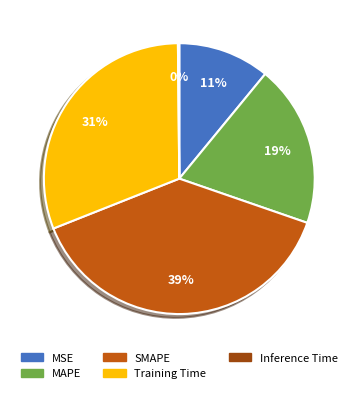

Which has a higher value, MAPE or SMAPE?

SMAPE